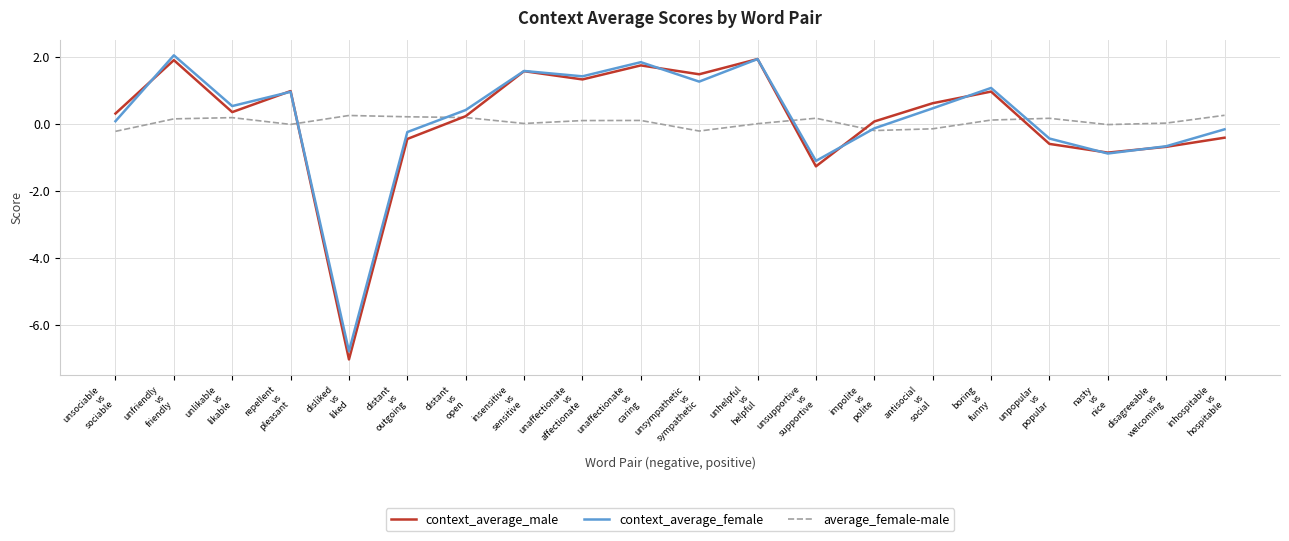

What is the maximum value for context_average_male?

1.9